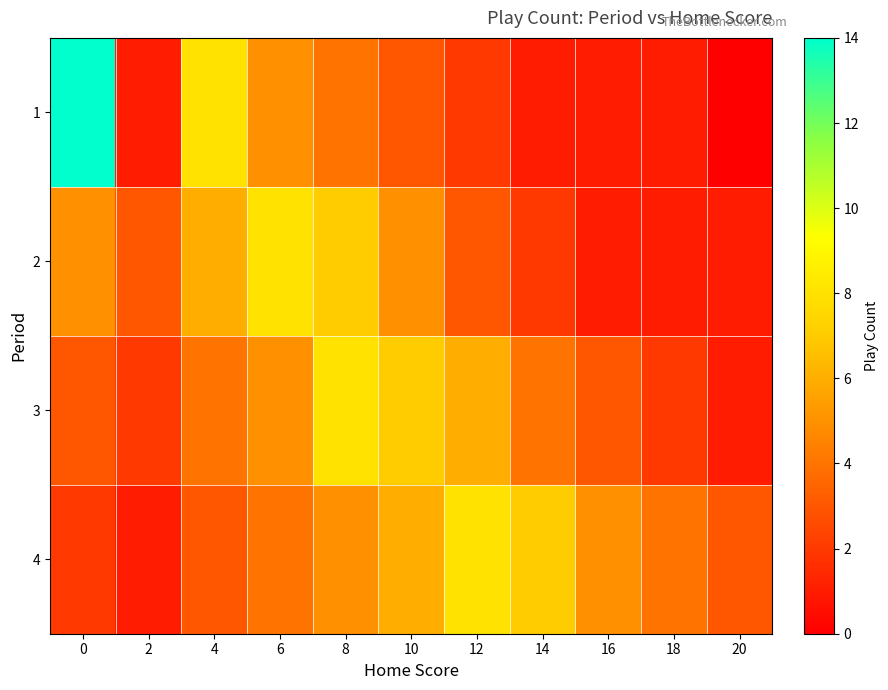

What is the total value across all series at 20?

5